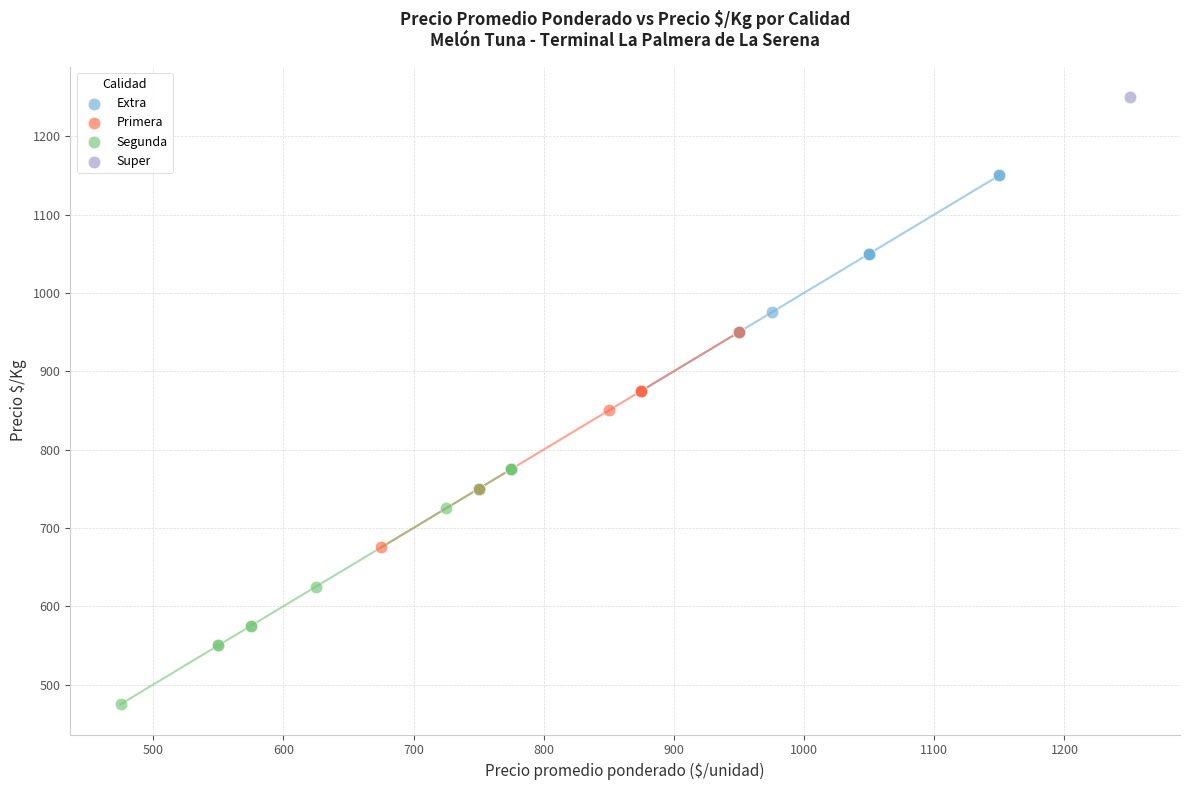

What are all the series names shown in the legend?

Extra, Primera, Segunda, Super